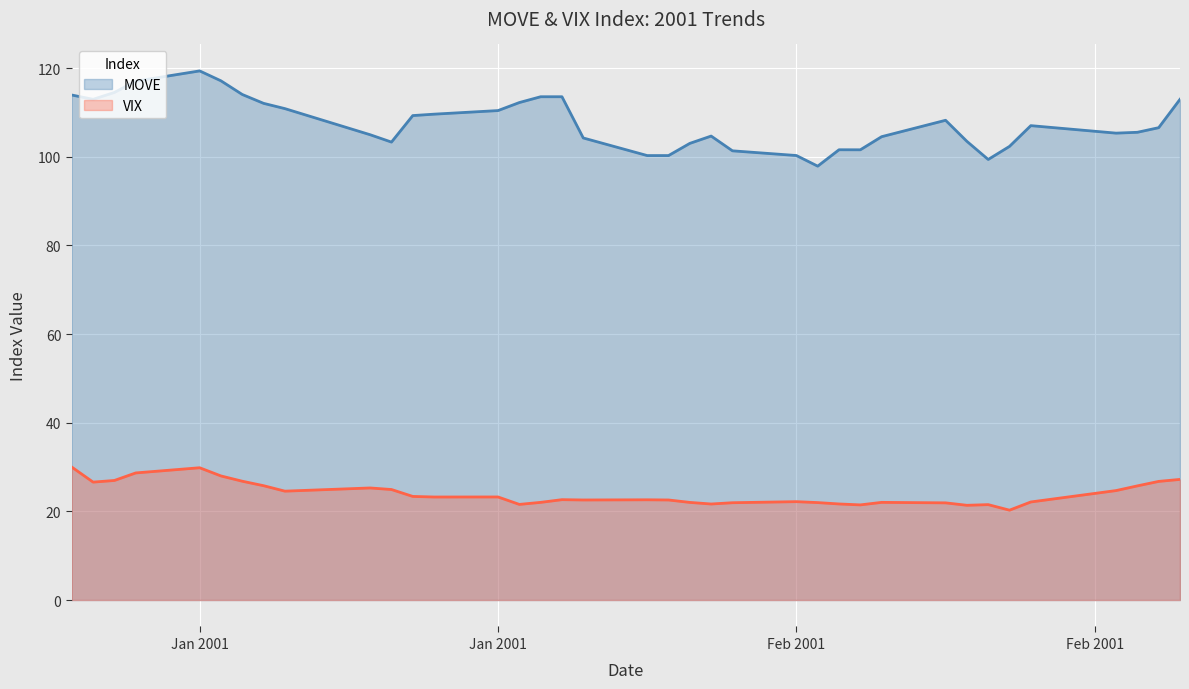

List the series in order of their overall mean, lowest first.

VIX, MOVE